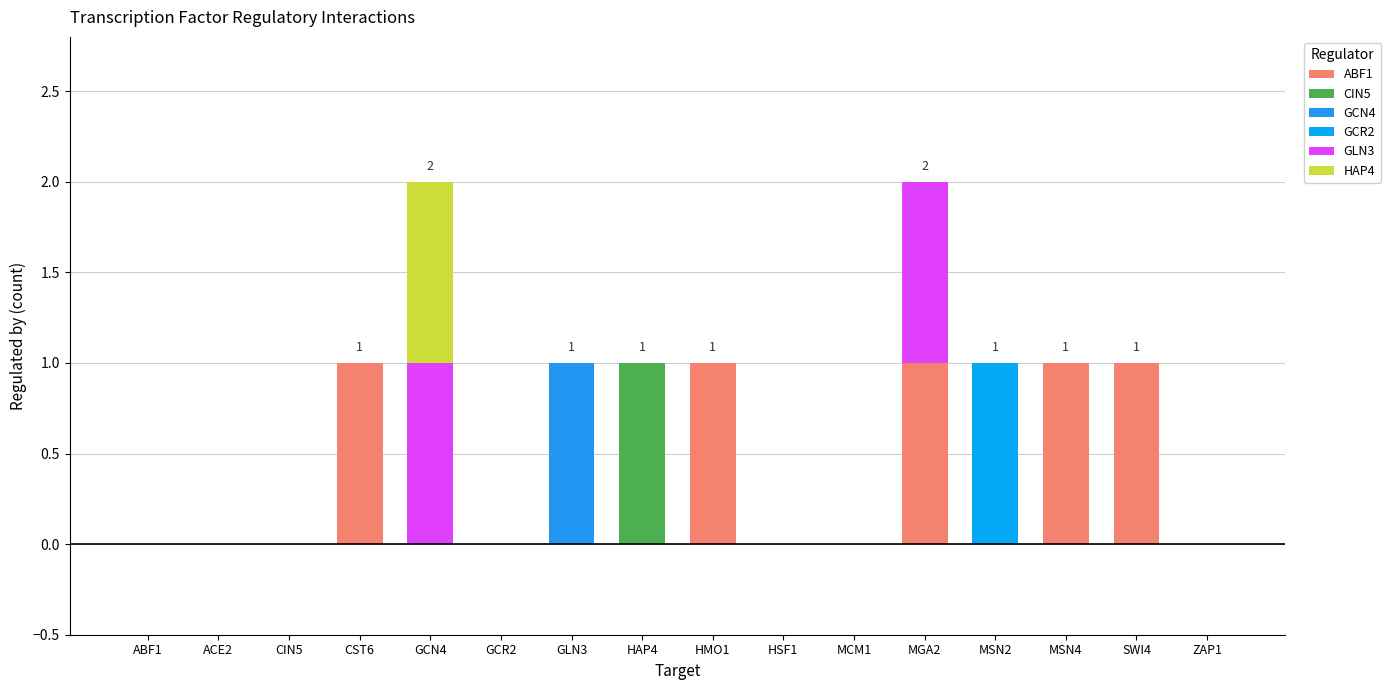

Count the number of data series in this chart.

6